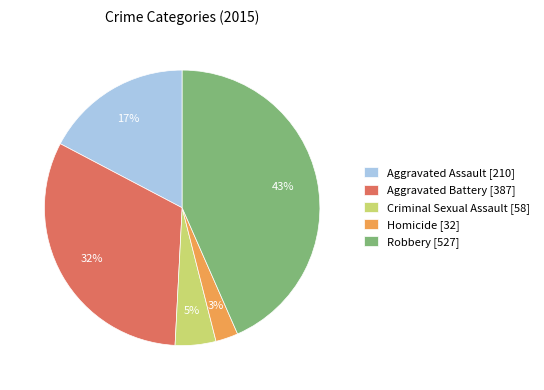

Which has a higher value, Robbery [527] or Aggravated Battery [387]?

Robbery [527]